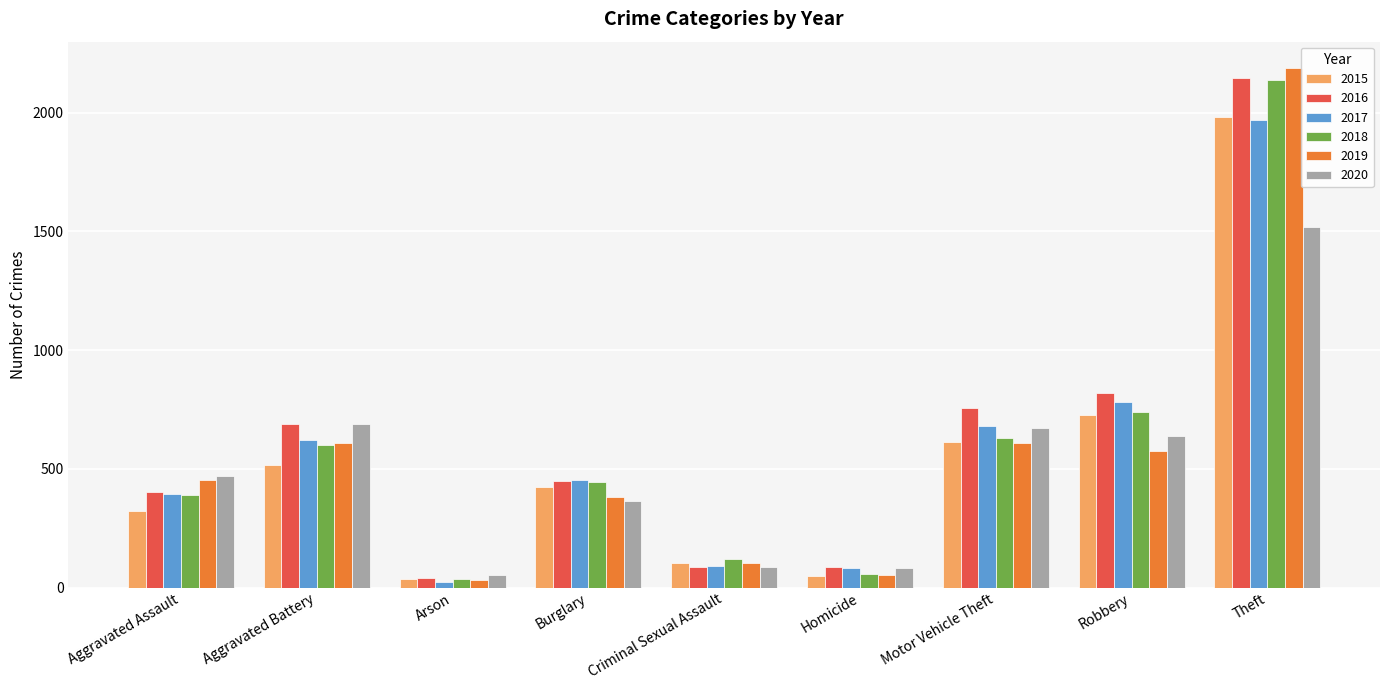

True or false: 2019 has a value of 1023 at Motor Vehicle Theft.

False